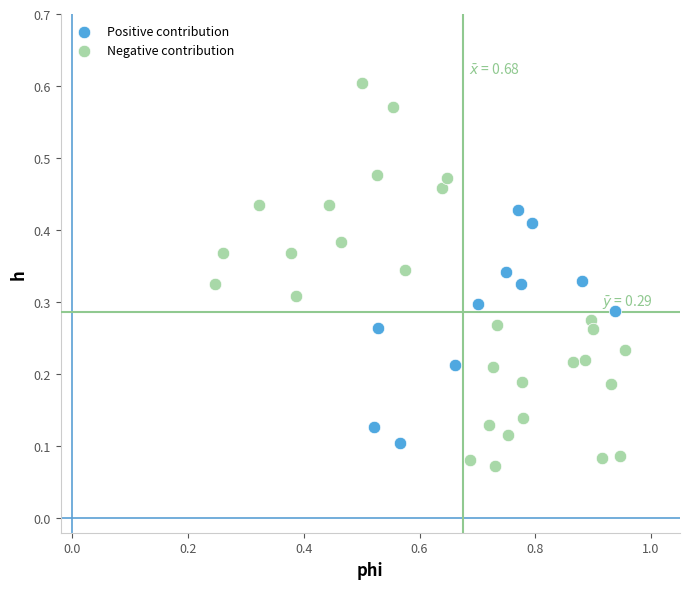

Which series has the largest Y range (max minus min)?

Negative contribution